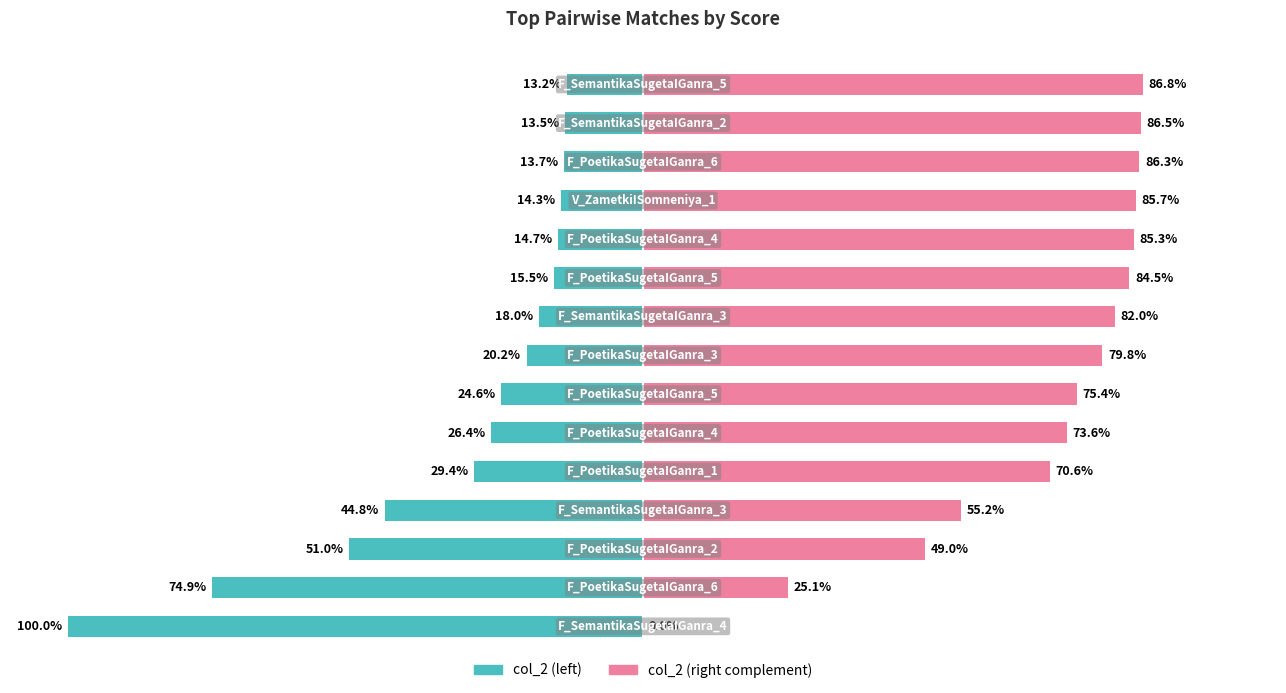

Between 0 and 9, which is larger?

9